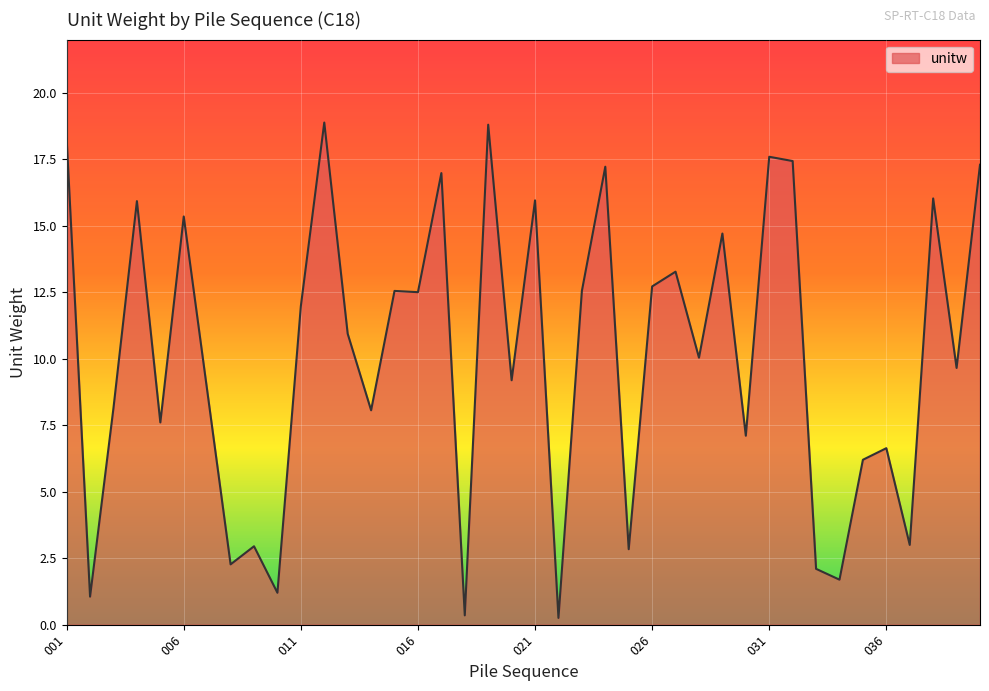

Does the chart display data point markers on the line(s)?

No